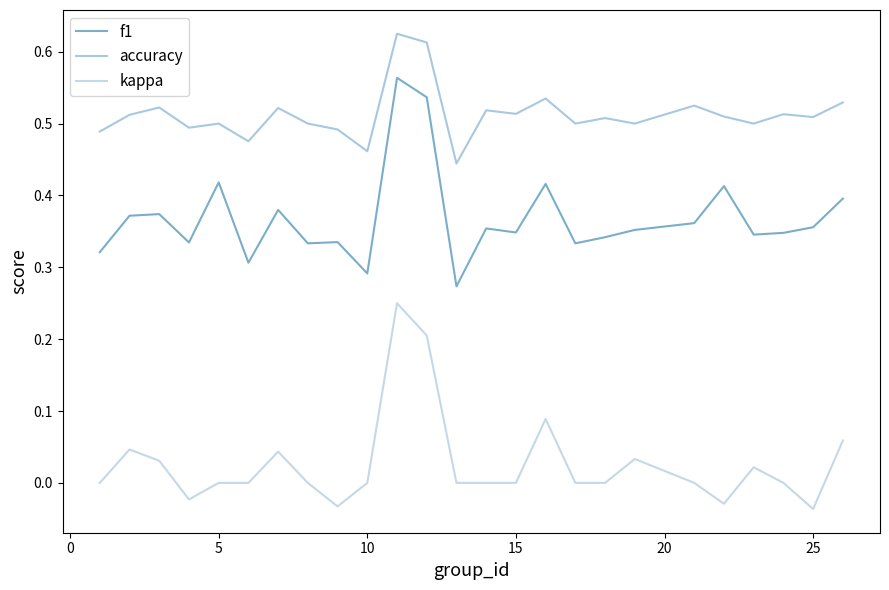

True or false: accuracy and kappa intersect in this chart.

False